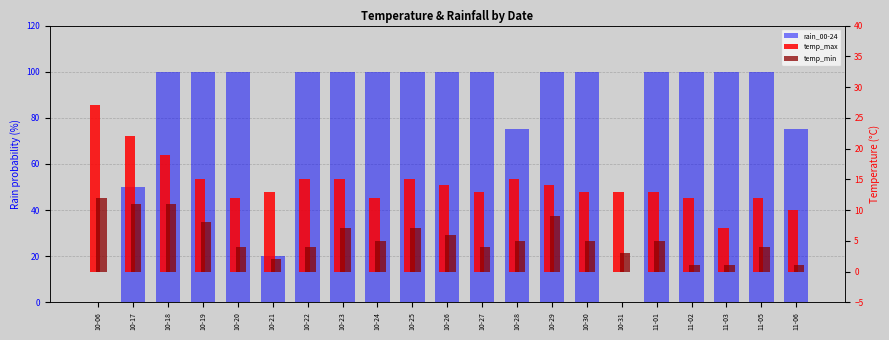

Reading right to left, extract all data points from this chart.

rain_00-24: 75	100	100	100	100	0	100	100	75	100	100	100	100	100	100	20	100	100	100	50	0
temp_max: 10	12	7	12	13	13	13	14	15	13	14	15	12	15	15	13	12	15	19	22	27
temp_min: 1	4	1	1	5	3	5	9	5	4	6	7	5	7	4	2	4	8	11	11	12